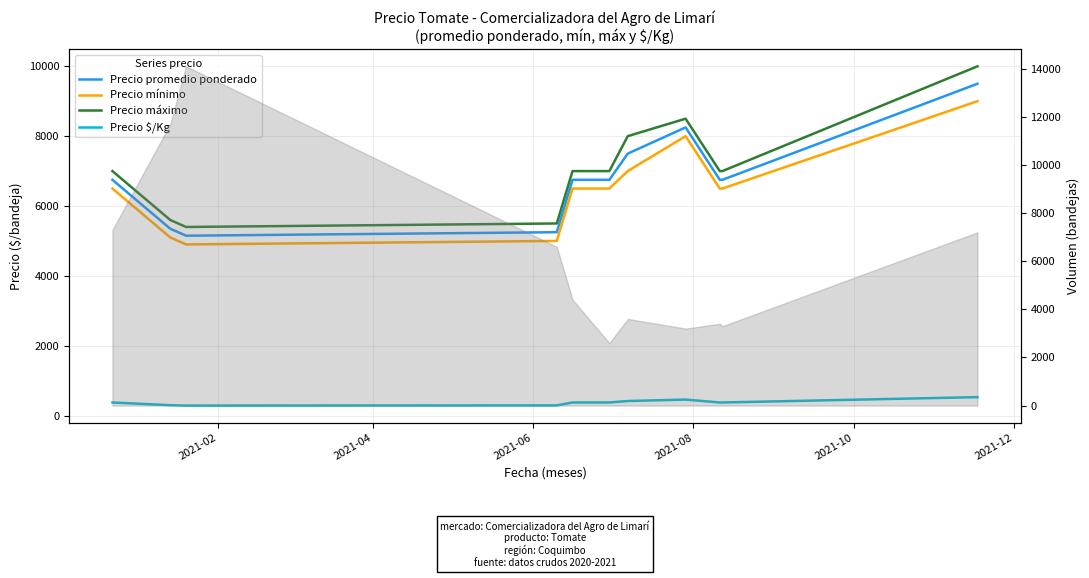

Is it true that Precio mínimo equals 10460.9 at 8?

False